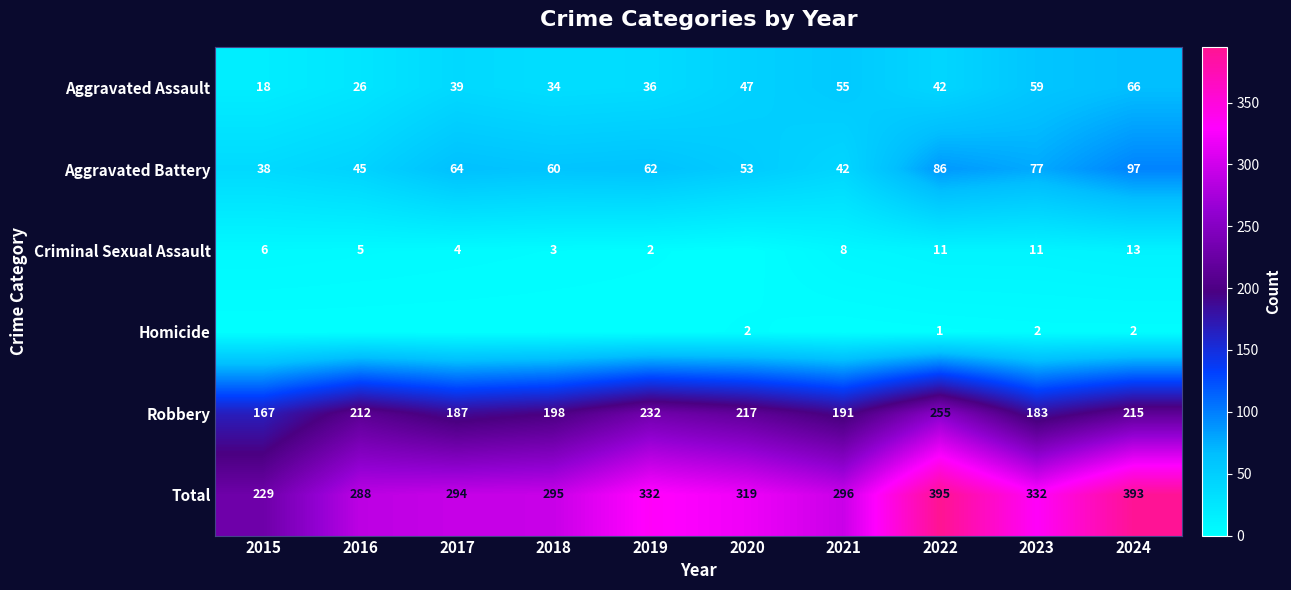

The value of Criminal Sexual Assault at 2022 is 11. True or false?

True